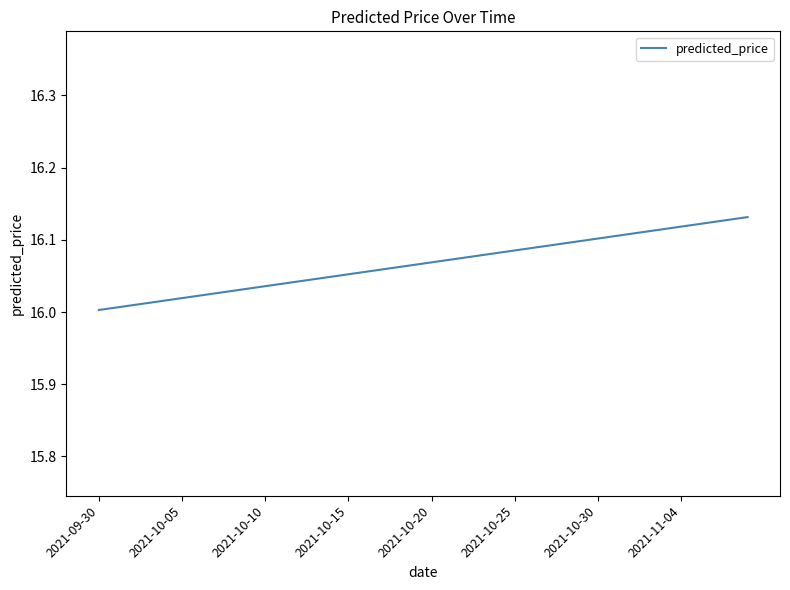

True or false: there are more than 2 points higher than both neighbors.

False